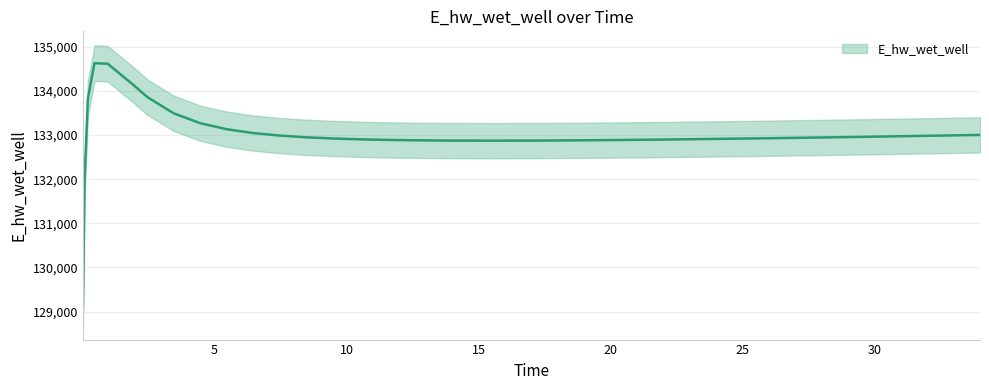

The chart shows a value of 85745.6 at 26.46875. True or false?

False